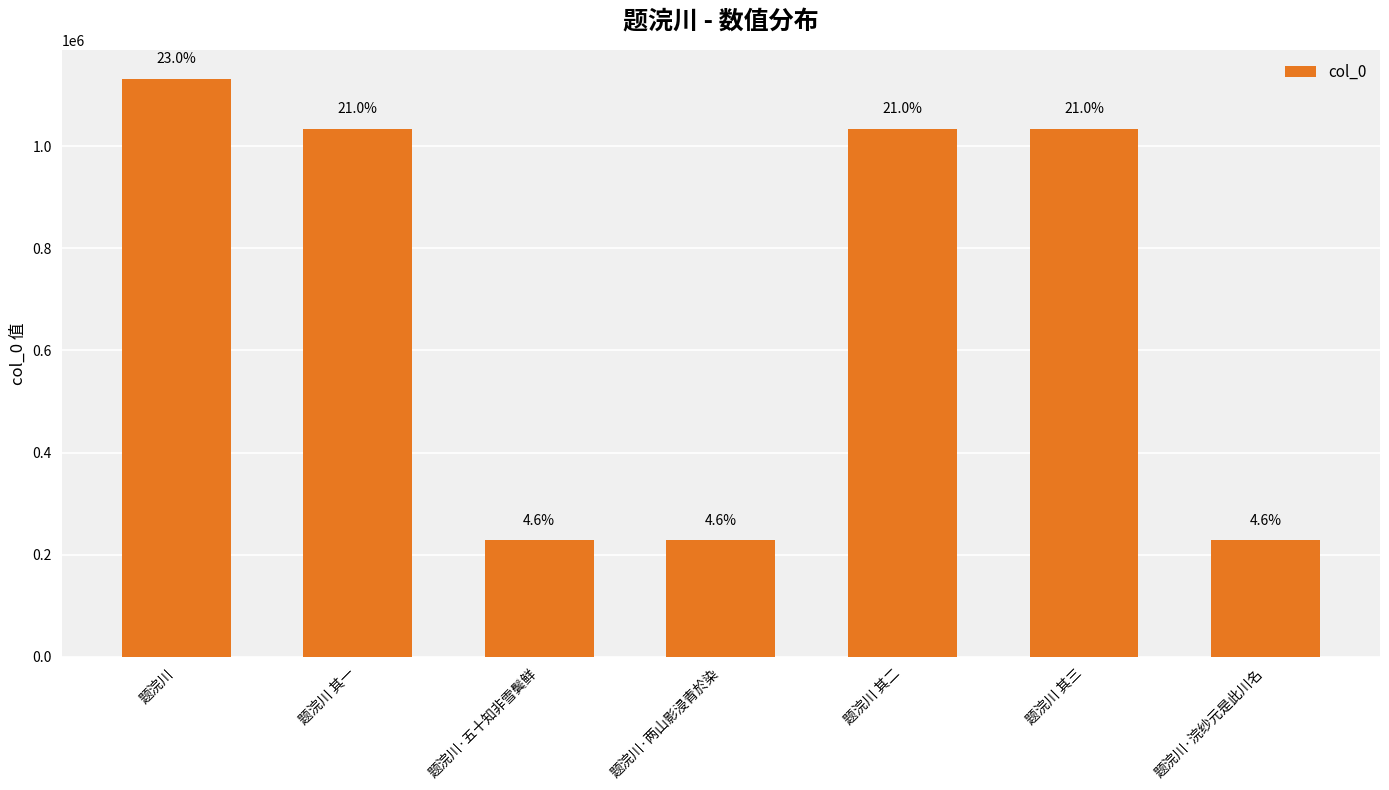

What is the change in value from 题浣川 其一 to 题浣川·浣纱元是此川名?

-806082